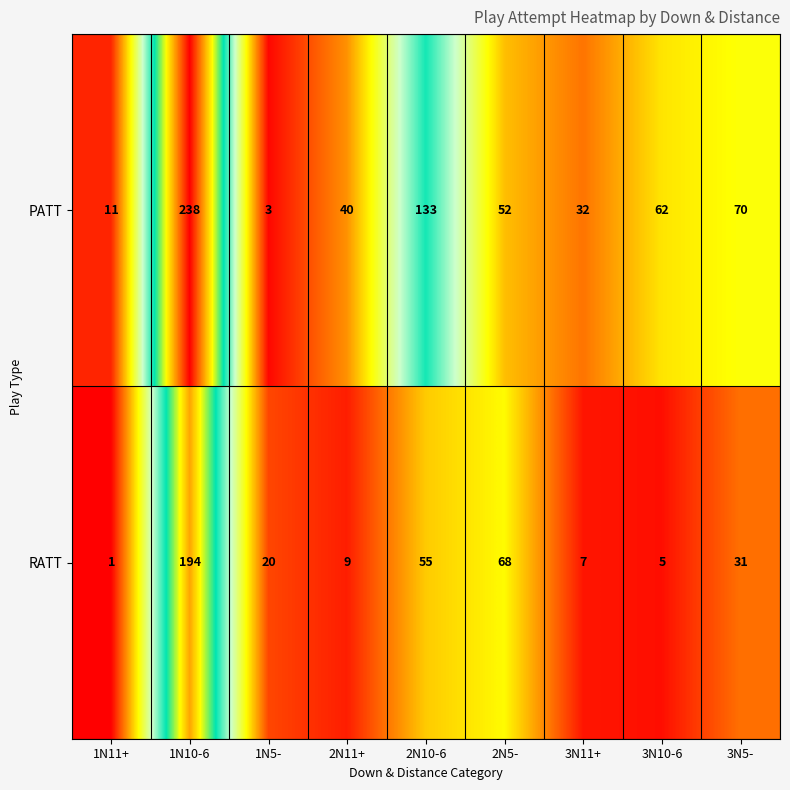

Approximately how many times larger is the value at 1N11+ compared to 2N5-?

0.2